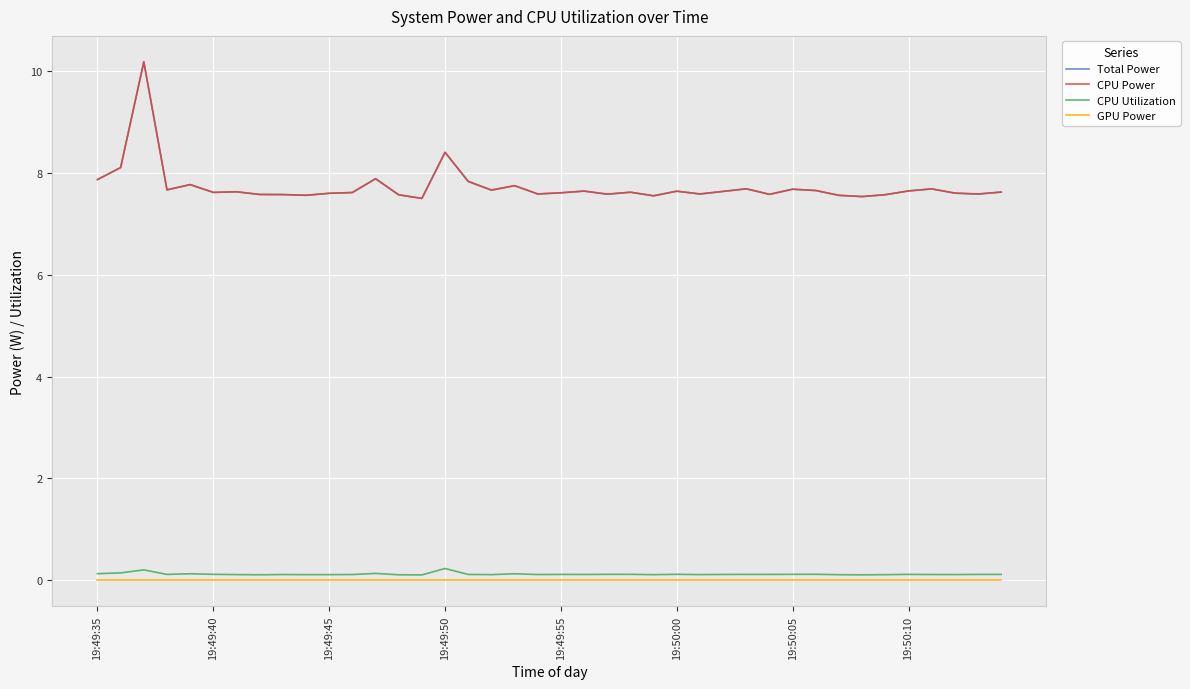

How many lines are shown in the chart?

4